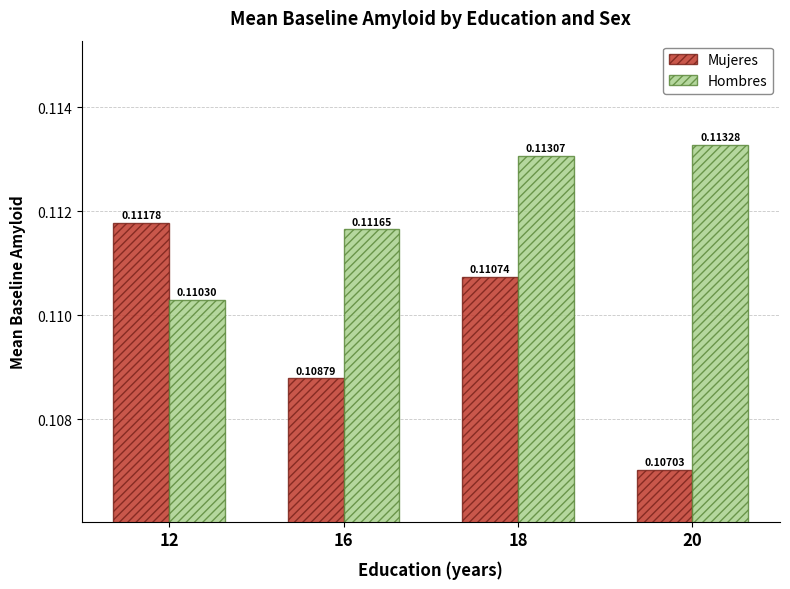

What is the sum of all Mujeres values?

0.4